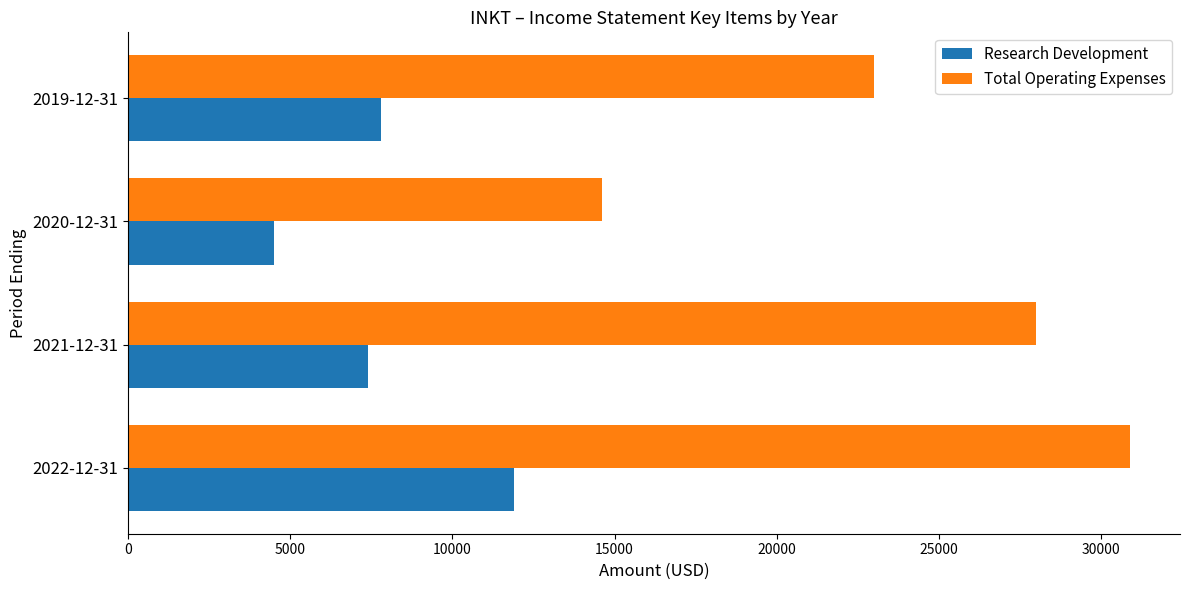

Which series changed the most between 2020-12-31 and 2019-12-31?

Total Operating Expenses